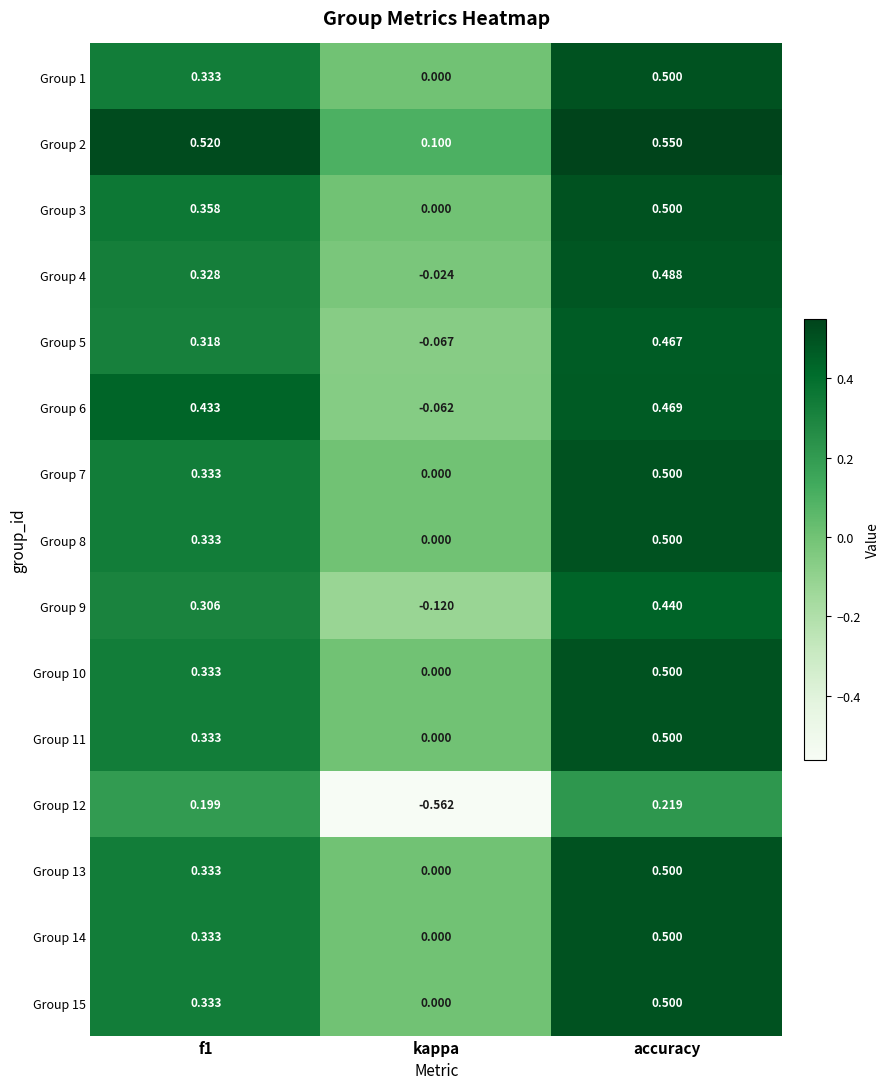

Which category has the highest value in the Group 11 series?

accuracy